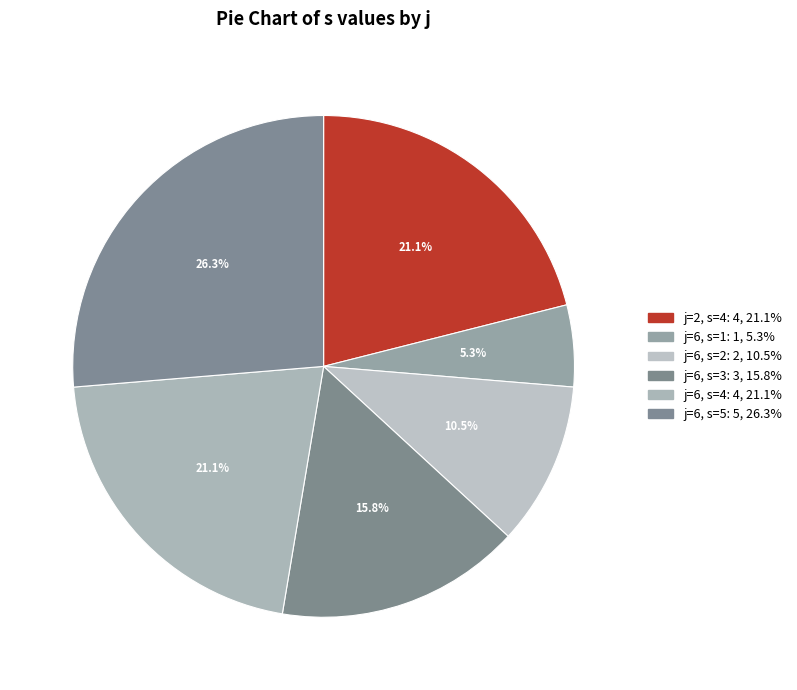

How many slices are in this pie chart?

6